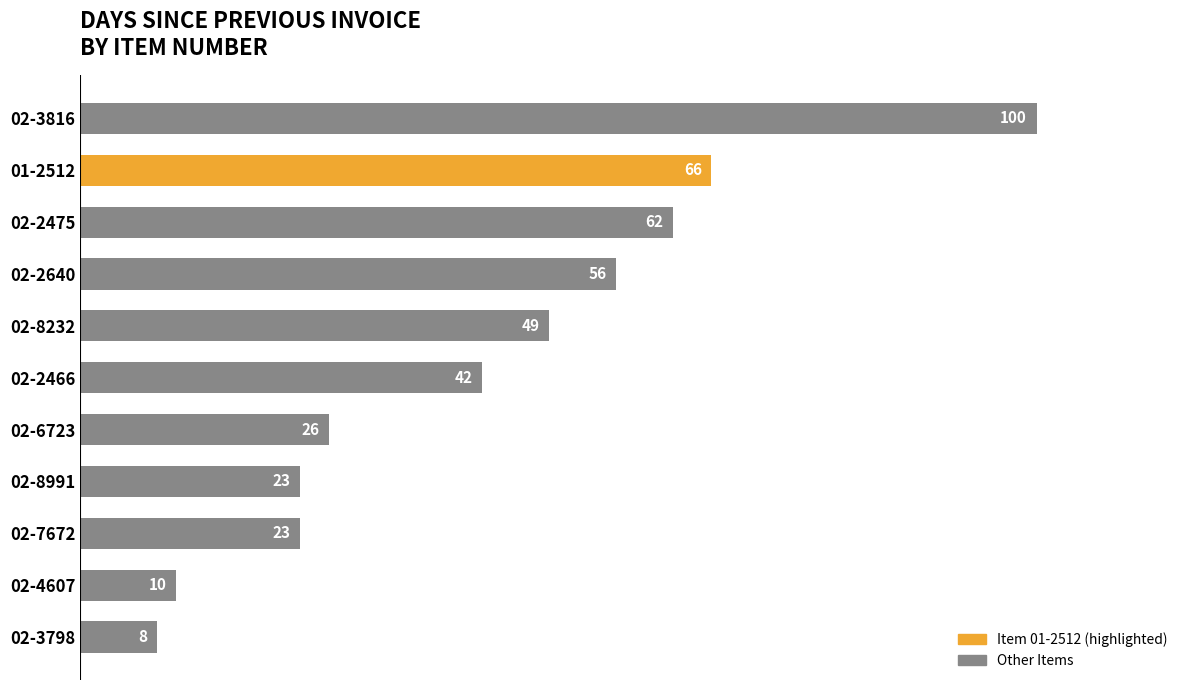

How many bars are there in total?

11